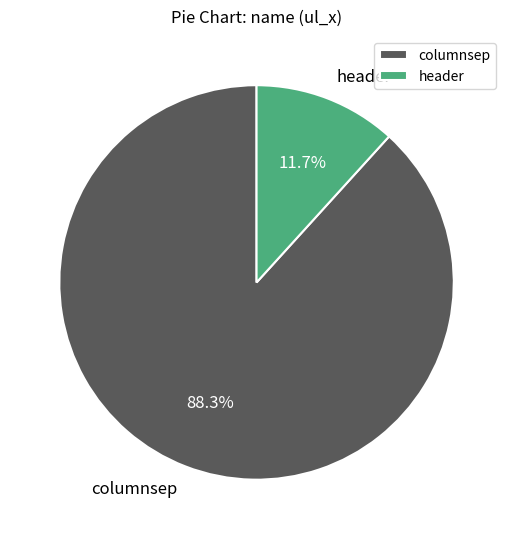

Does header account for over 50% of the chart?

No